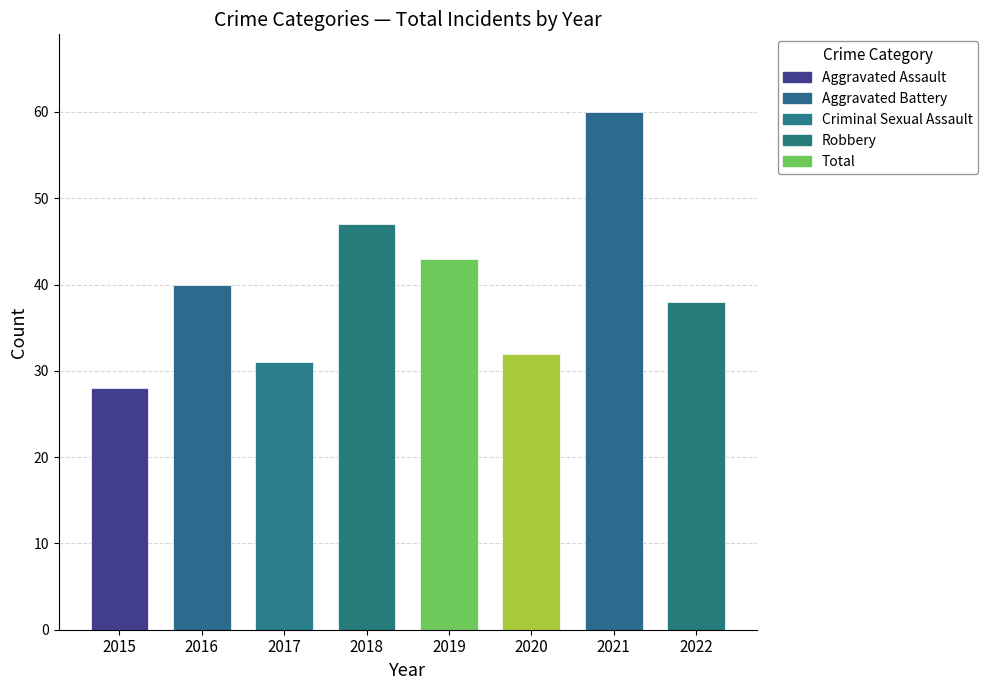

How many categories are shown in the chart?

8